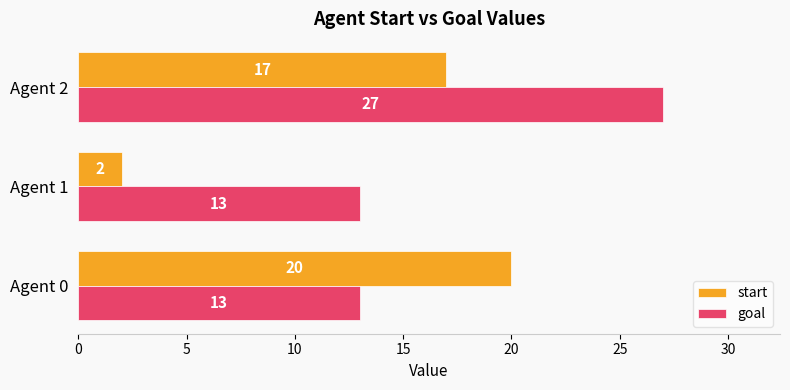

What are all the series names shown in the legend?

start, goal